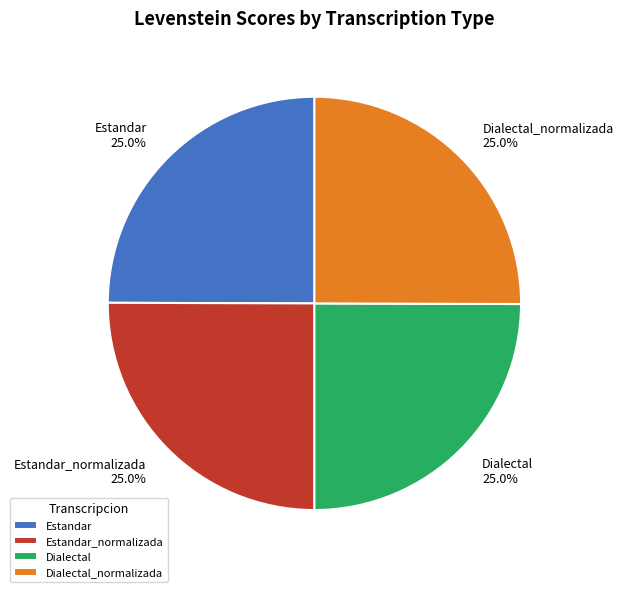

Is it true that Estandar_normalizada is 25% of the pie?

True